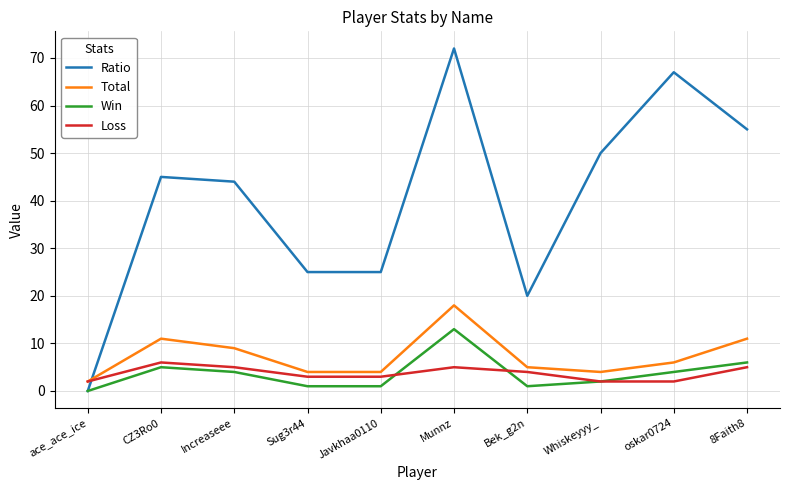

Is it true that Win equals 8 at Munnz?

False